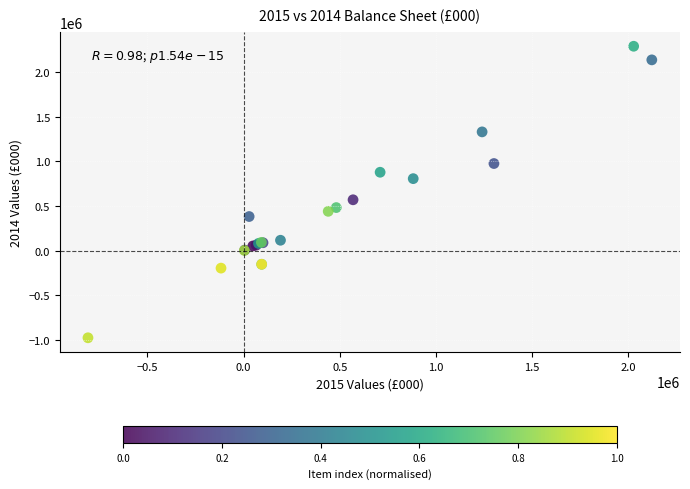

What Y value in the scatter plot is closest to 655967?

569073